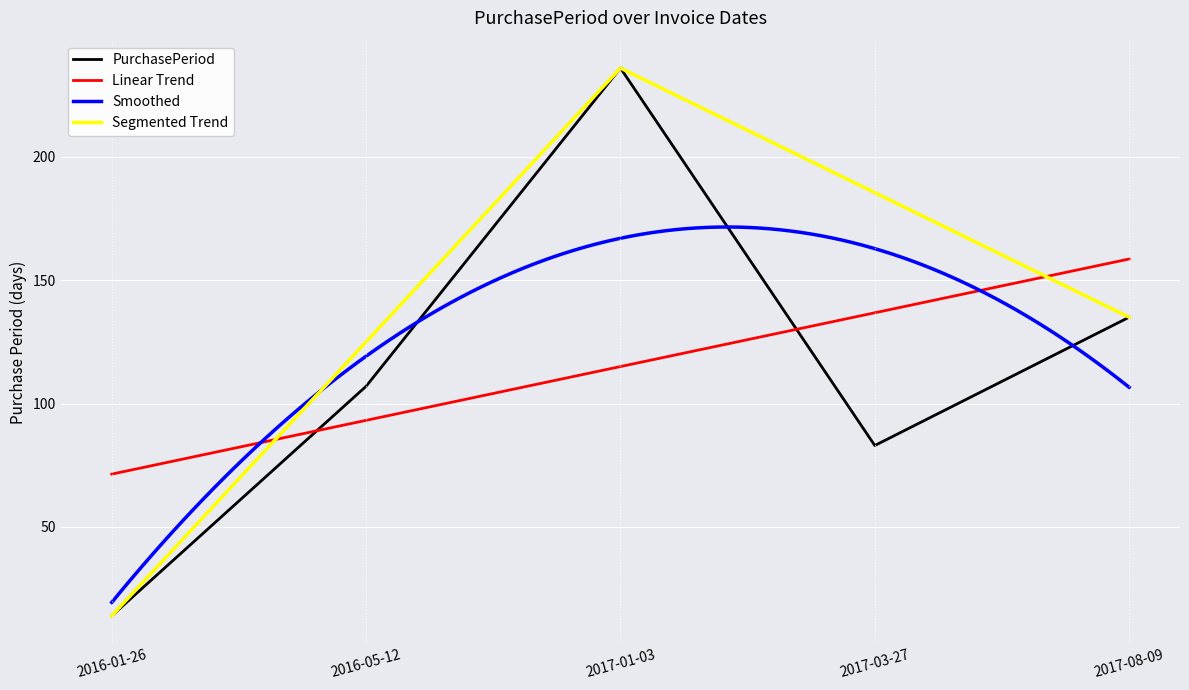

List the labels in order of value, smallest first.

2016-01-26, 2017-03-27, 2016-05-12, 2017-08-09, 2017-01-03